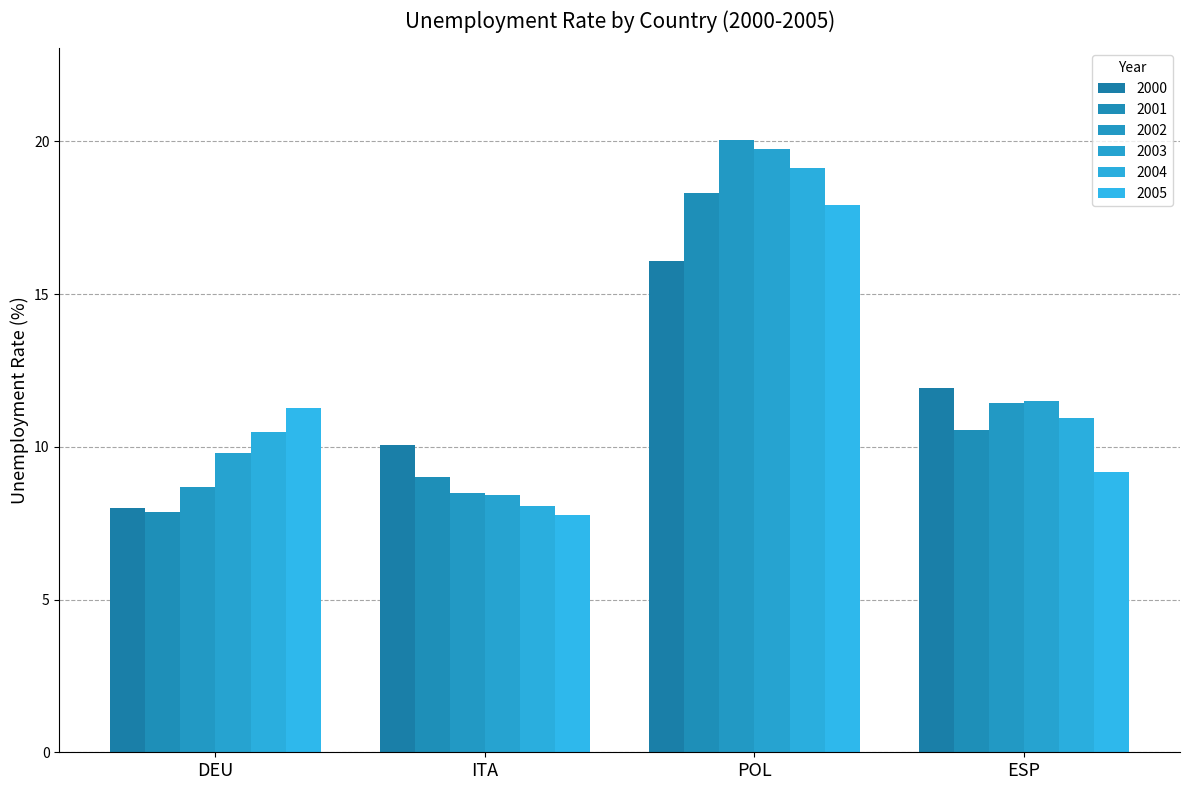

What is the total value across all series at POL?

111.2